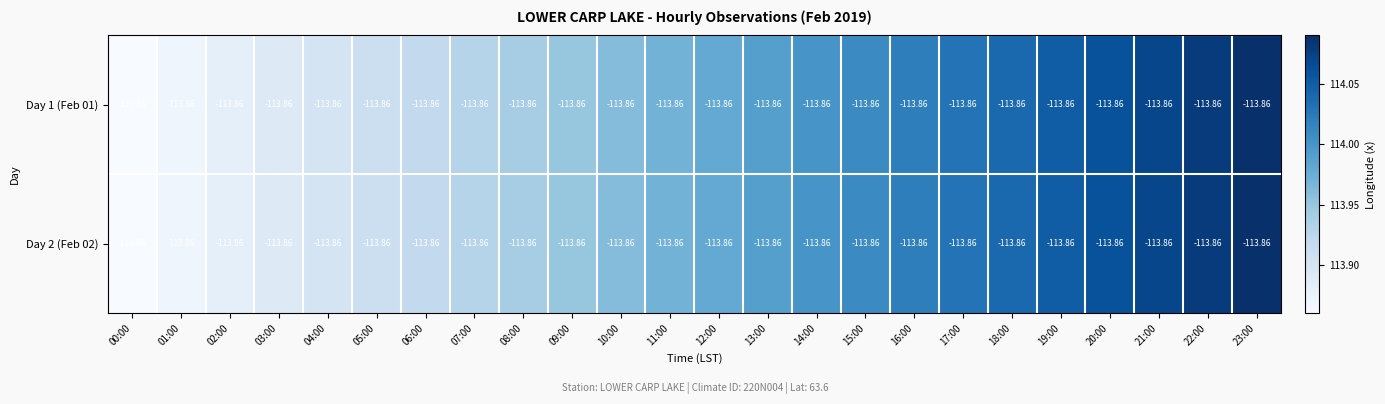

The Day 2 (Feb 02) series shows 113.9 at 06:00. True or false?

True